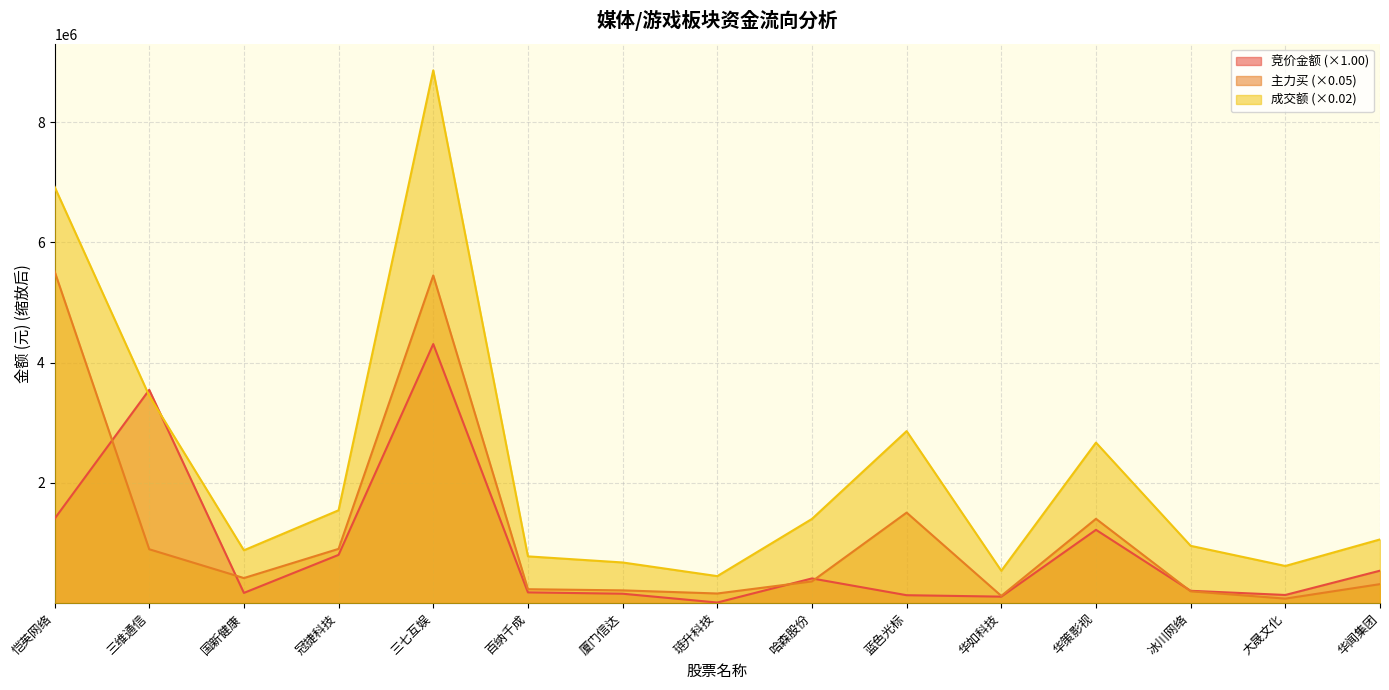

What value does the 主力买 series have at 三维通信?

896599.1